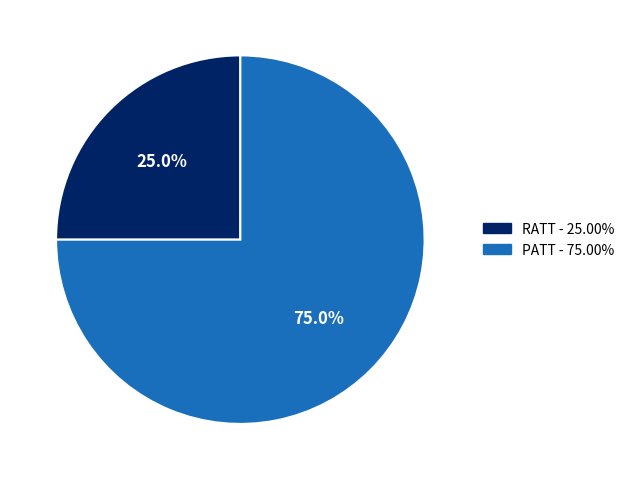

Which slice is the smallest?

RATT